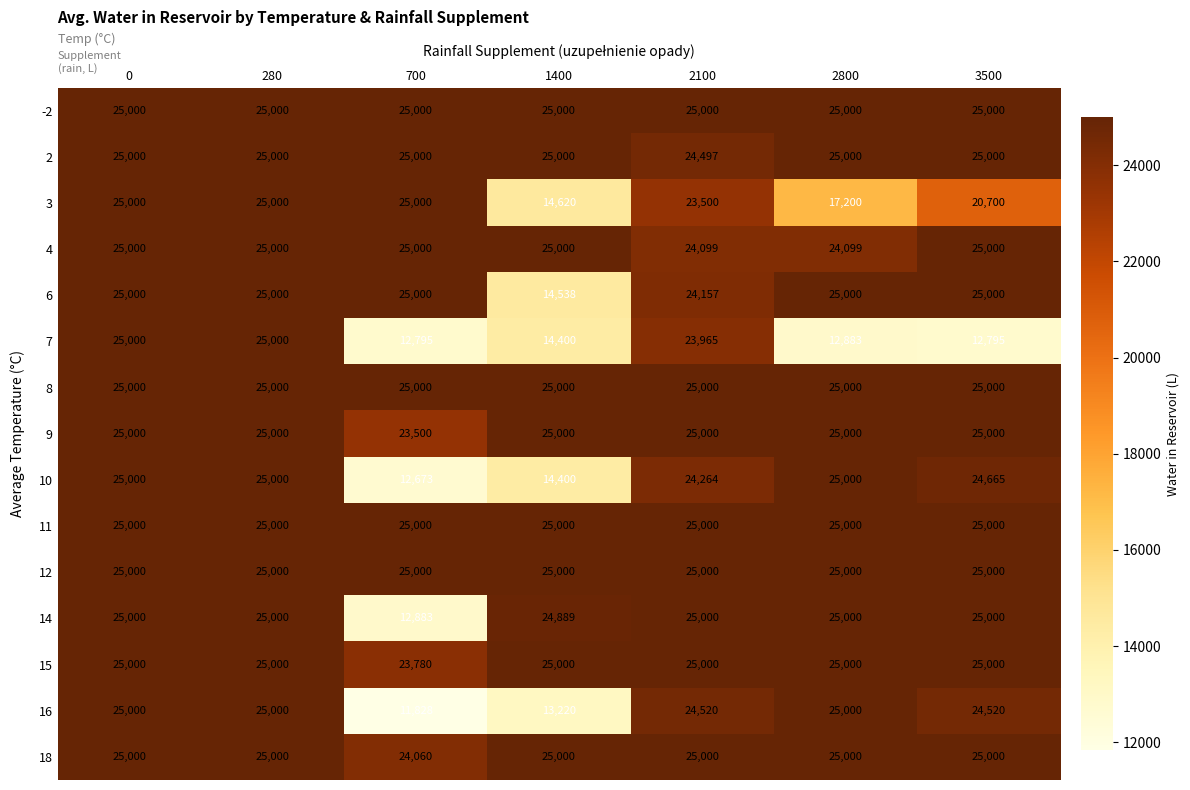

What is the sum of all 2 values?

174497